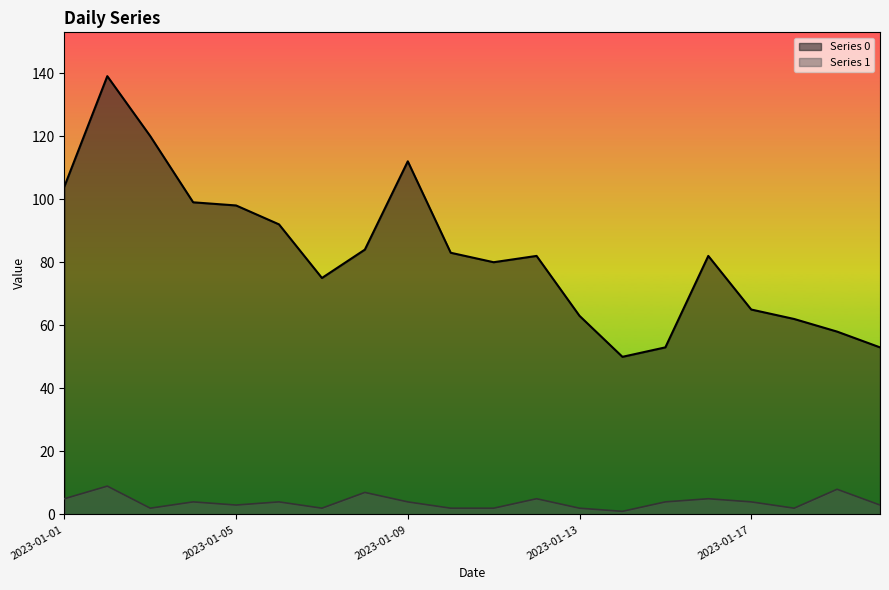

The value of Series 1 at 2023-01-06 is 6. True or false?

False